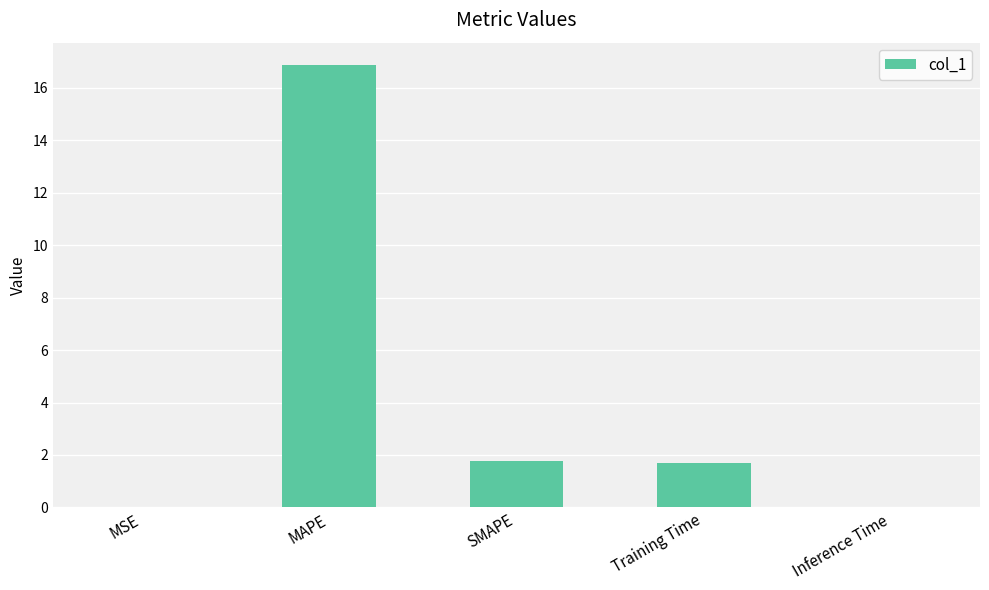

Are the bars grouped side by side (vs. stacked)?

No